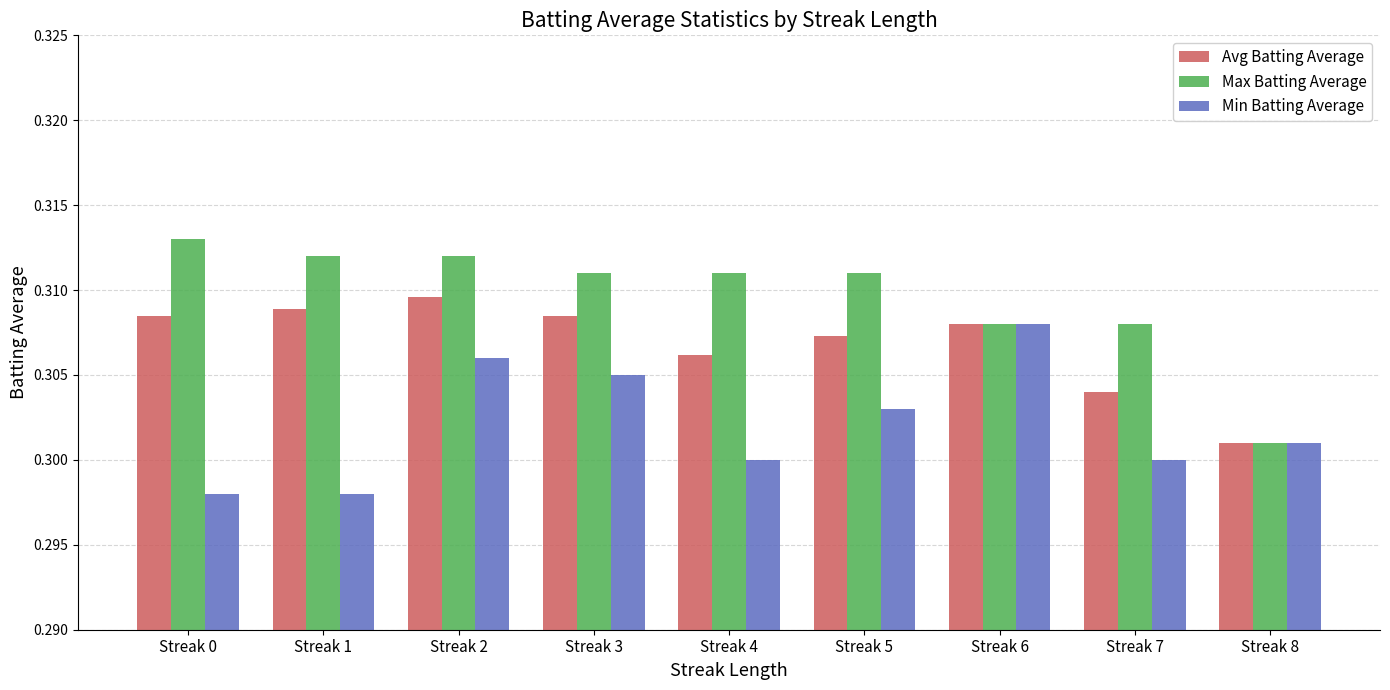

How many bars are there in each group?

3